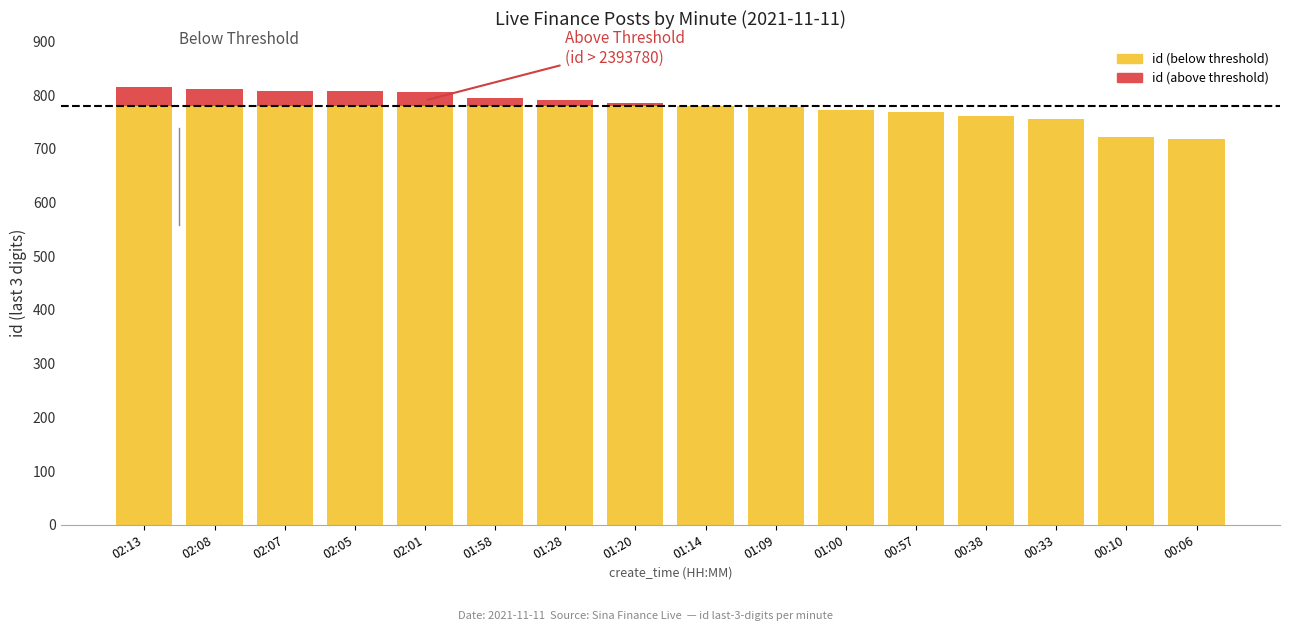

Which has a higher value, 00:06 or 01:20?

01:20